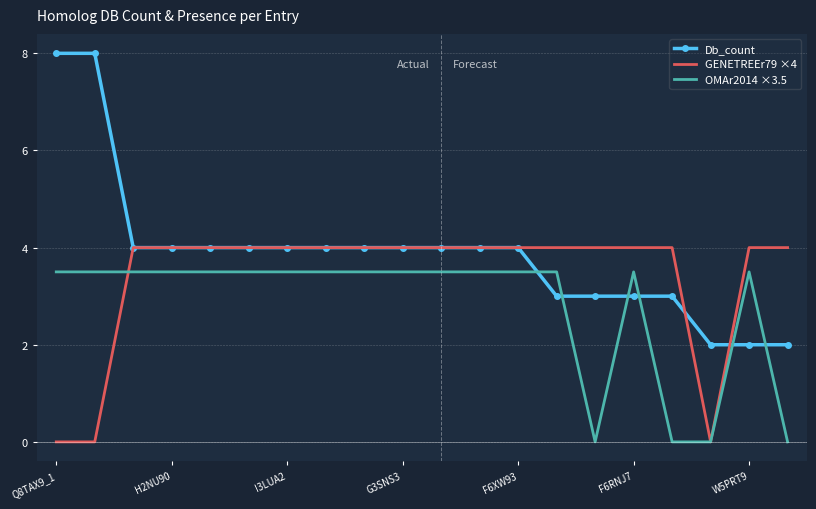

List the series in order of their overall mean, lowest first.

OMAr2014 ×3.5, GENETREEr79 ×4, Db_count